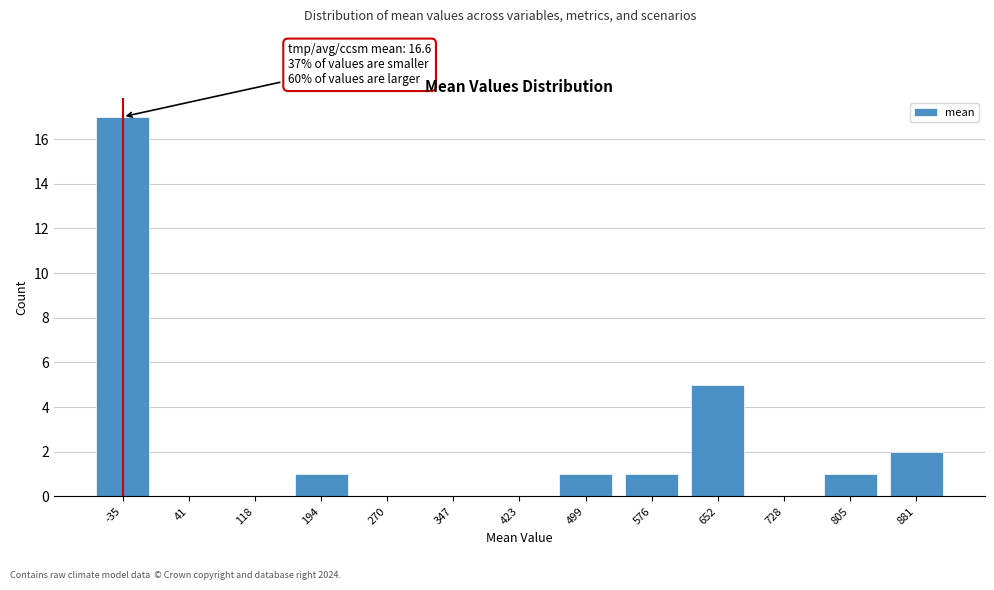

Reading left to right, list all the values displayed in this chart.

-35=17	41=0	118=0	194=1	270=0	347=0	423=0	499=1	576=1	652=5	728=0	805=1	881=2